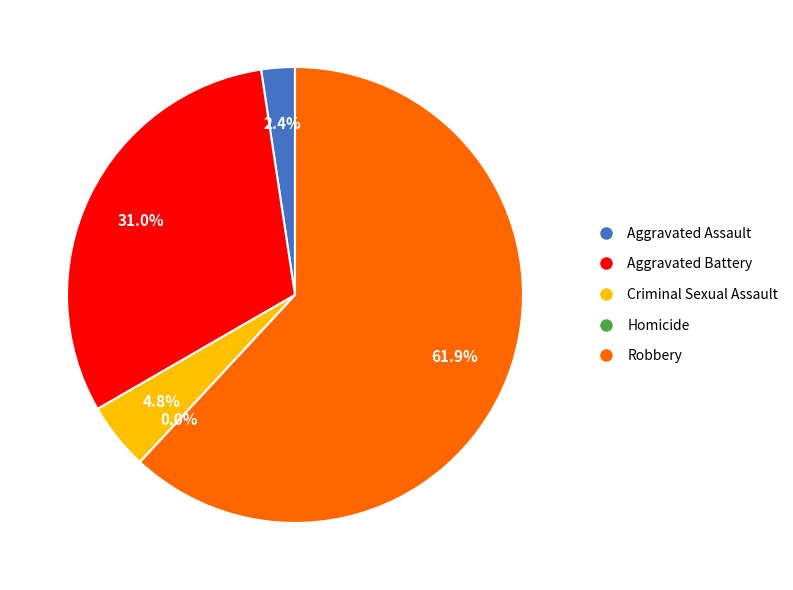

How much of the chart is everything except Robbery?

38.1%